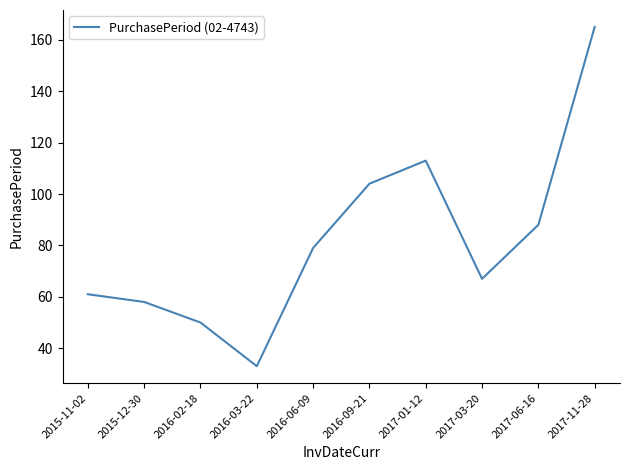

What is the sum of the values at 2016-09-21 and 2017-03-20?

171